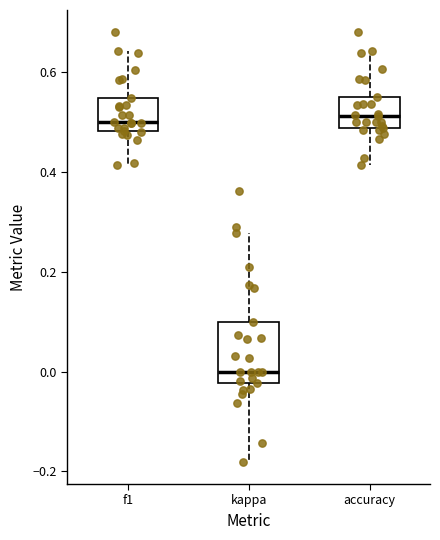

Reading left to right, read every box against the y-axis: the position of its median line, the range the box covers, and the ends of its whiskers. The values are not printed on the chart, so give them approximately, as read against the axis.

f1: median 0.50, box 0.48 to 0.54, whiskers 0.42 to 0.64
kappa: median 0.00, box -0.02 to 0.10, whiskers -0.18 to 0.28
accuracy: median 0.52, box 0.48 to 0.54, whiskers 0.42 to 0.64